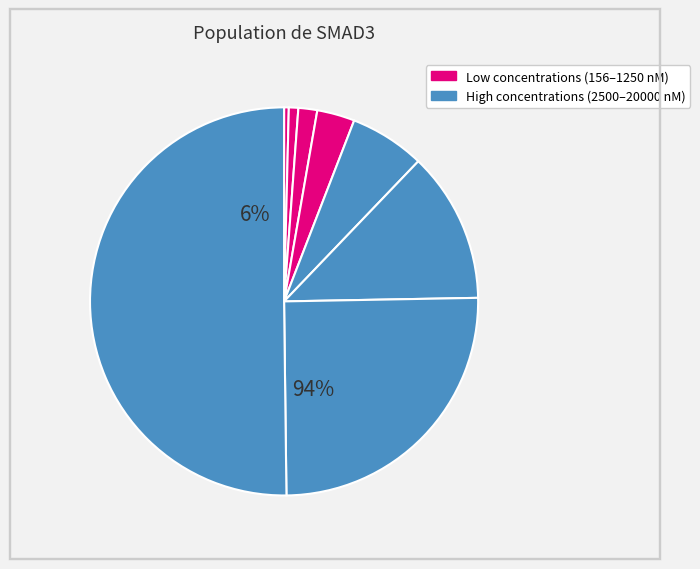

Between SMAD3-313nM and SMAD3-1250nM, which is larger?

SMAD3-1250nM